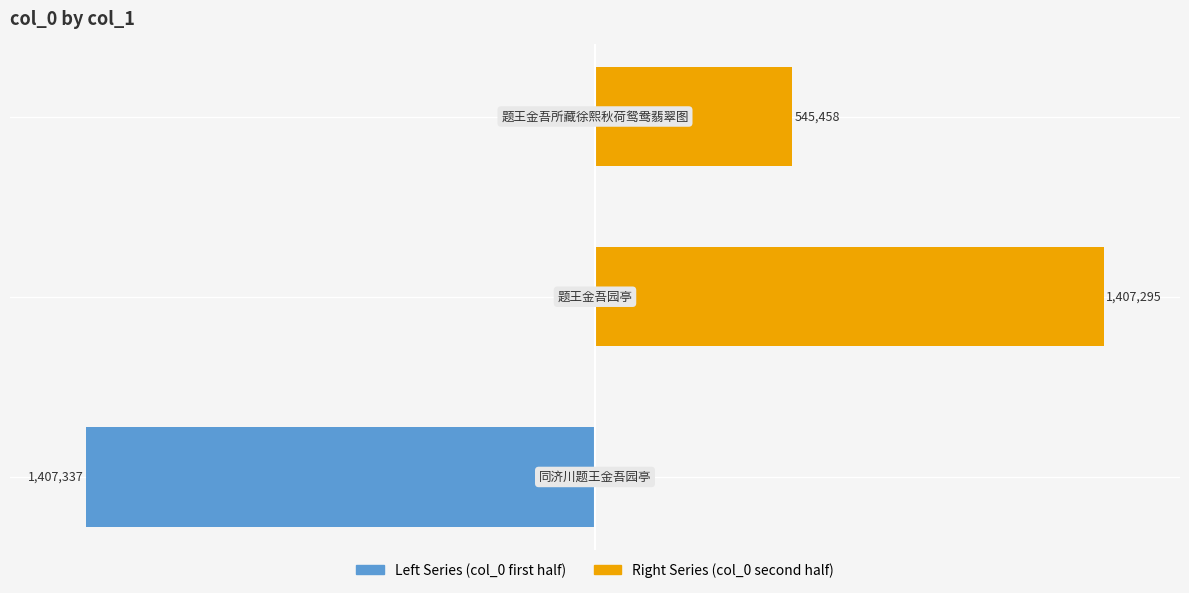

Reading left to right, extract all data points from this chart.

Left Series (col_0 first half): -100.0	0.0	0.0
Right Series (col_0 second half): 0.0	100.0	38.8